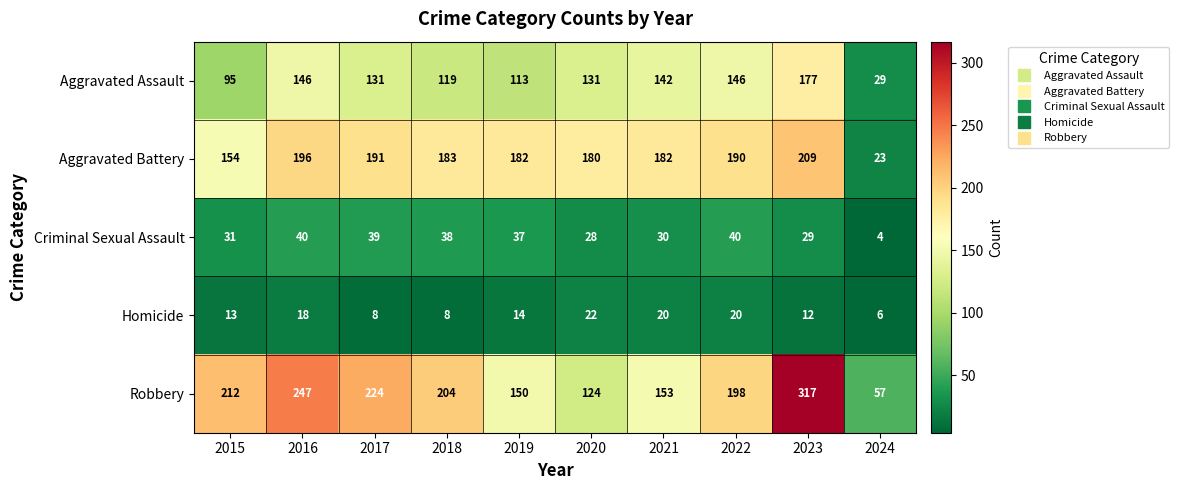

Which category has the highest value across all series?

2023